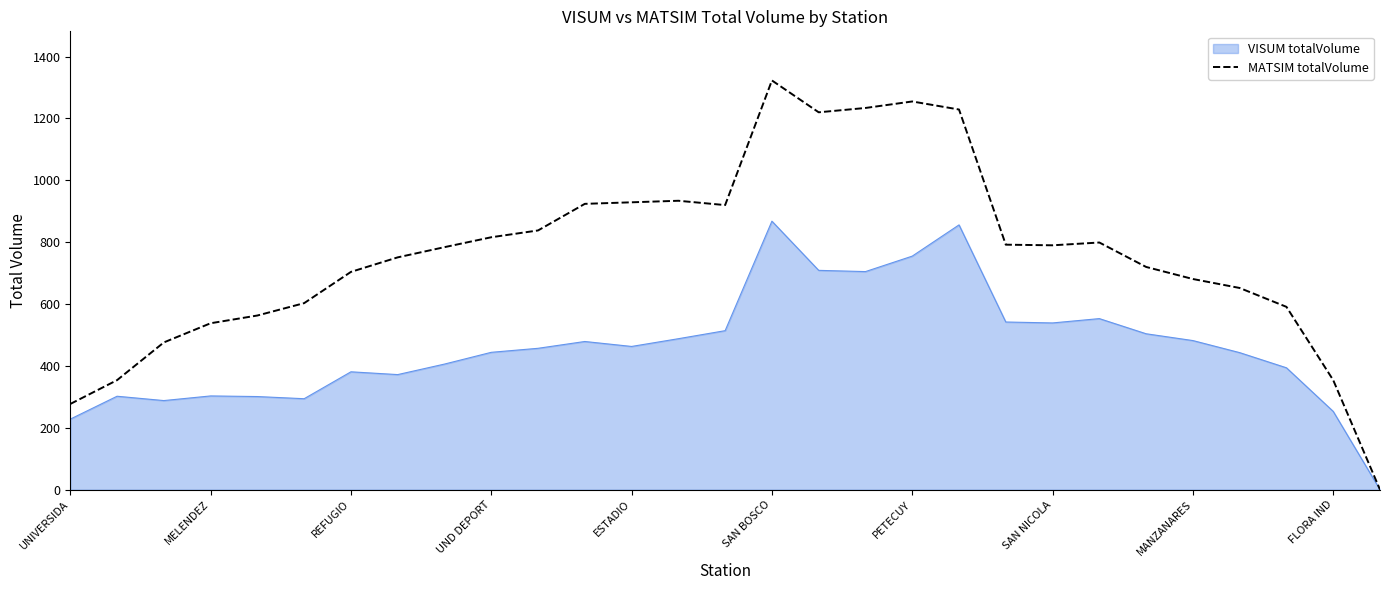

What is the greatest value displayed?

1323